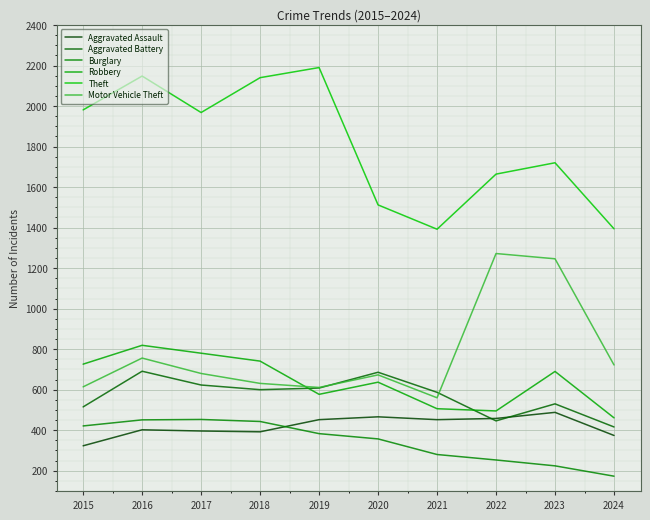

Reading right to left, what are all the values shown in this chart?

Aggravated Assault: 374	488	458	452	466	452	392	396	402	323
Aggravated Battery: 416	530	446	587	686	608	600	623	691	515
Burglary: 173	224	253	280	357	383	443	453	451	421
Robbery: 461	690	495	506	637	577	741	780	819	726
Theft: 1394	1720	1664	1392	1512	2190	2140	1968	2148	1981
Motor Vehicle Theft: 722	1246	1272	560	673	611	631	680	756	614